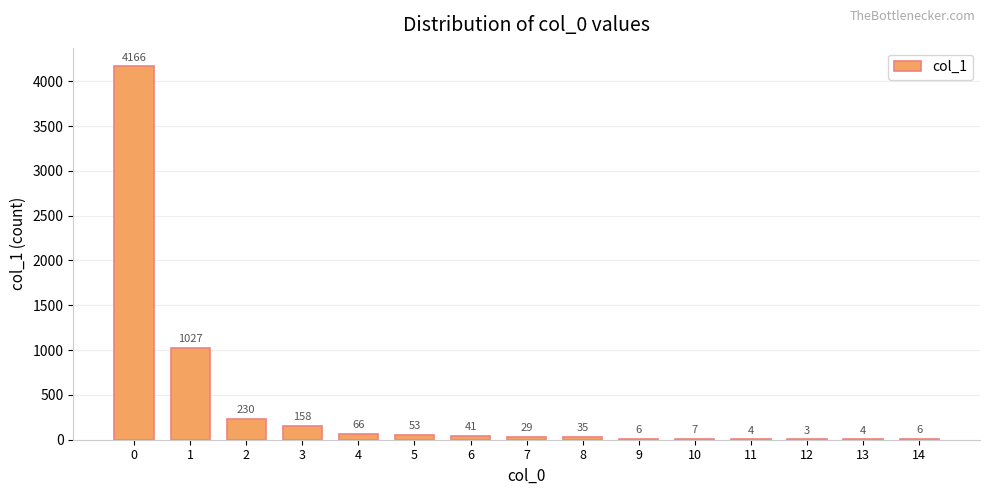

What is the sum of the values at 12 and 3?

161